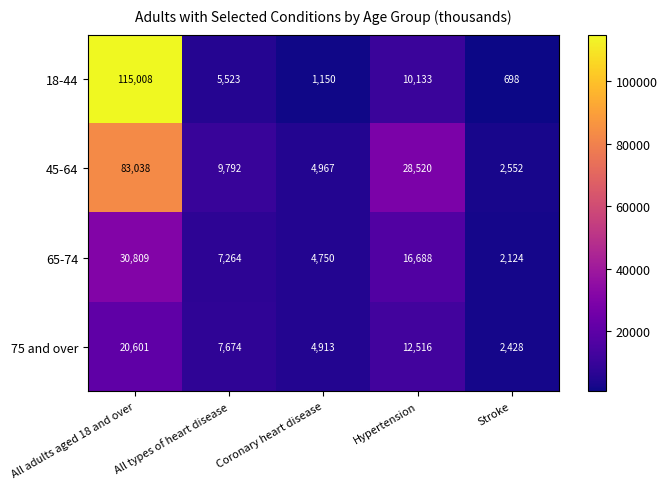

What is the difference between the maximum and minimum values in the 65-74 series?

28685